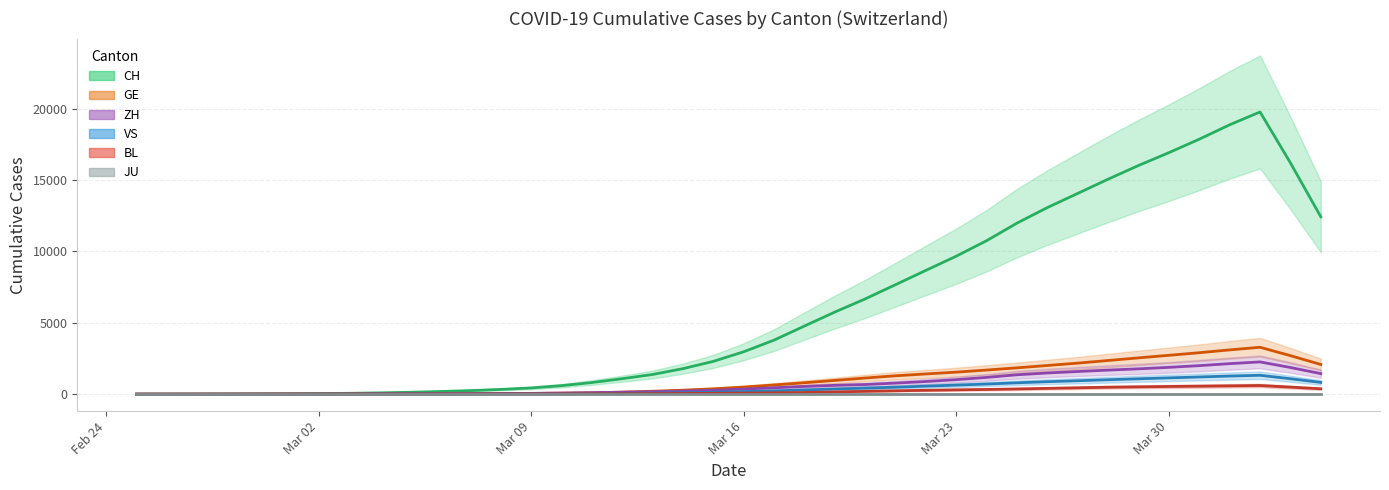

List the series in order of their peak value, lowest first.

JU, BL, VS, ZH, GE, CH